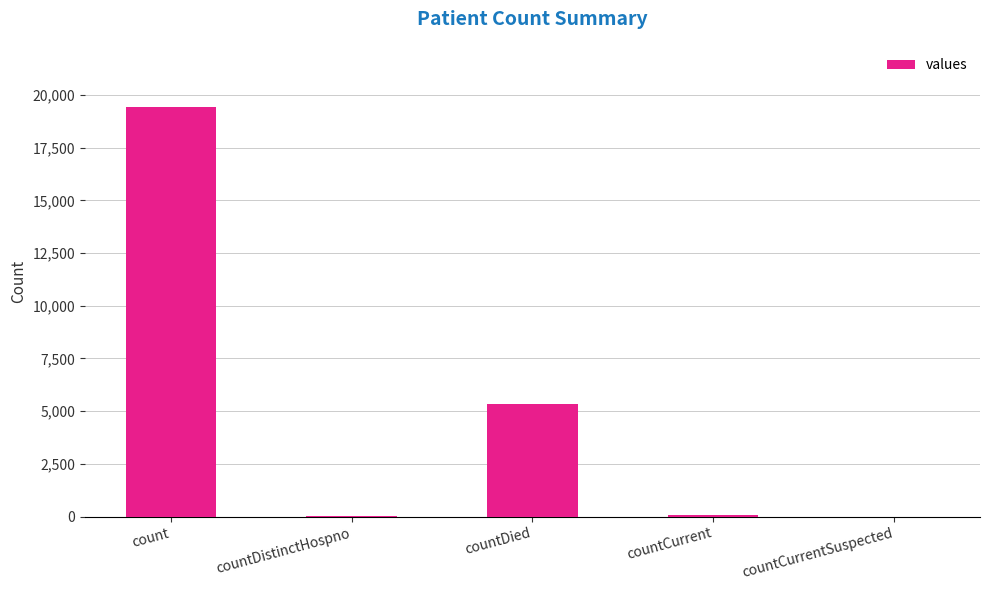

Between countCurrent and countDied, which is larger?

countDied